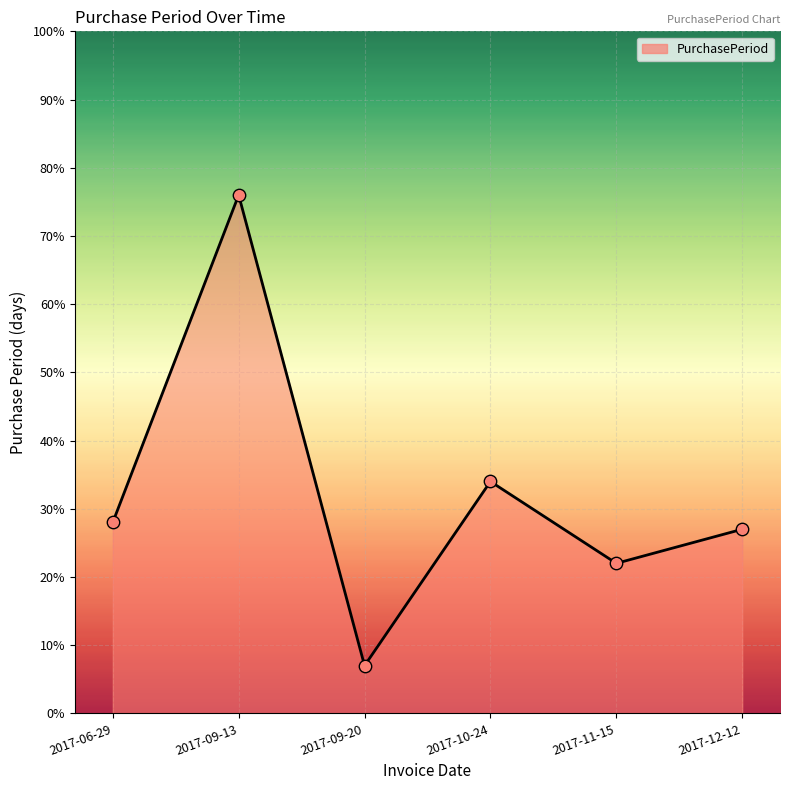

Which has a higher value, 2017-10-24 or 2017-11-15?

2017-10-24